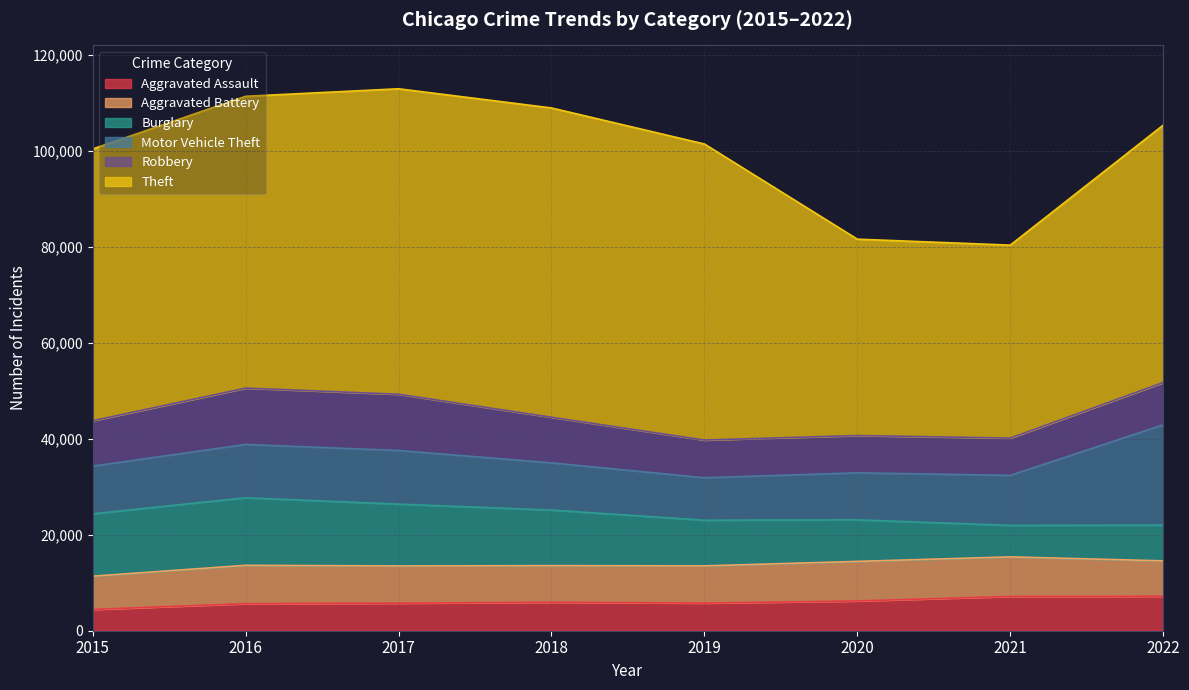

What are all the series names shown in the legend?

Aggravated Assault, Aggravated Battery, Burglary, Motor Vehicle Theft, Robbery, Theft